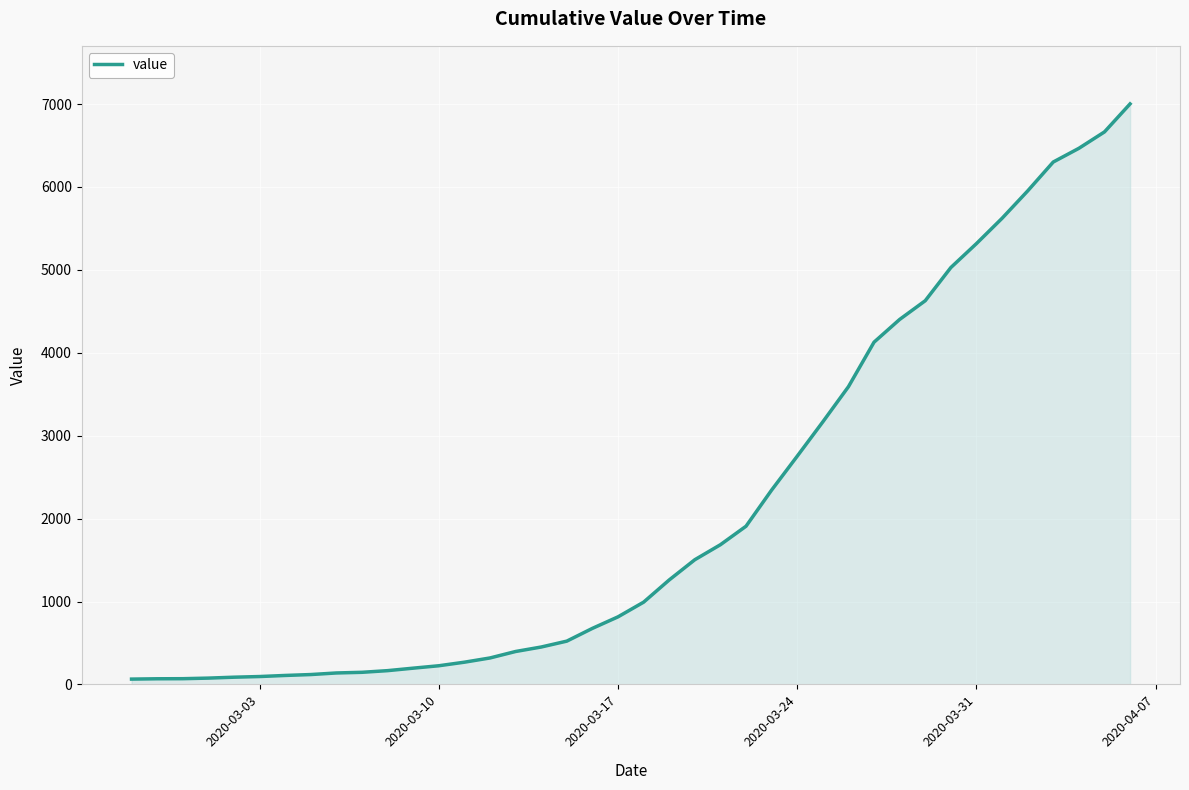

What is the sum of all values?

85719